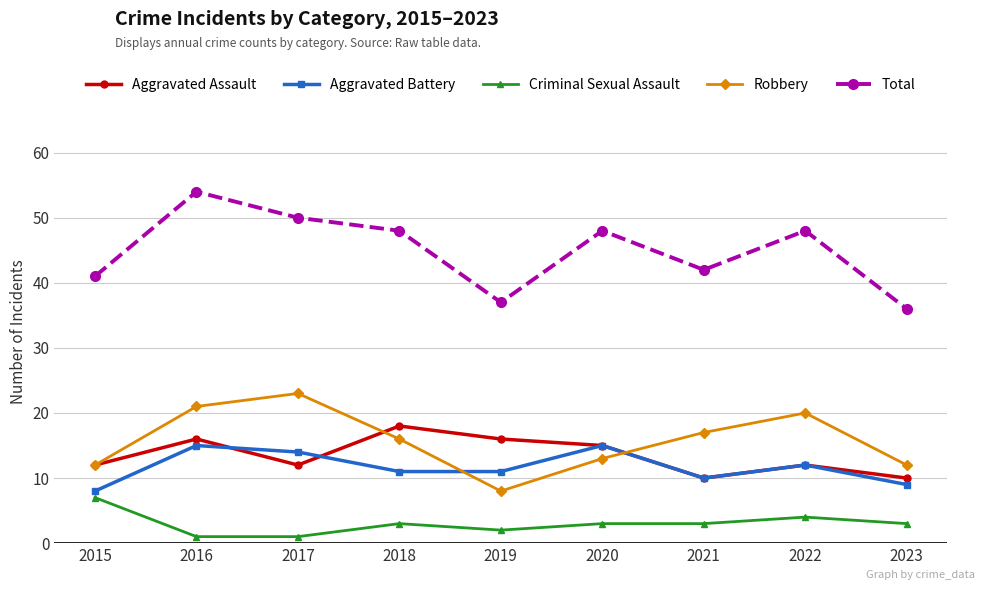

Rank the series by their maximum value, from highest to lowest.

Total, Robbery, Aggravated Assault, Aggravated Battery, Criminal Sexual Assault